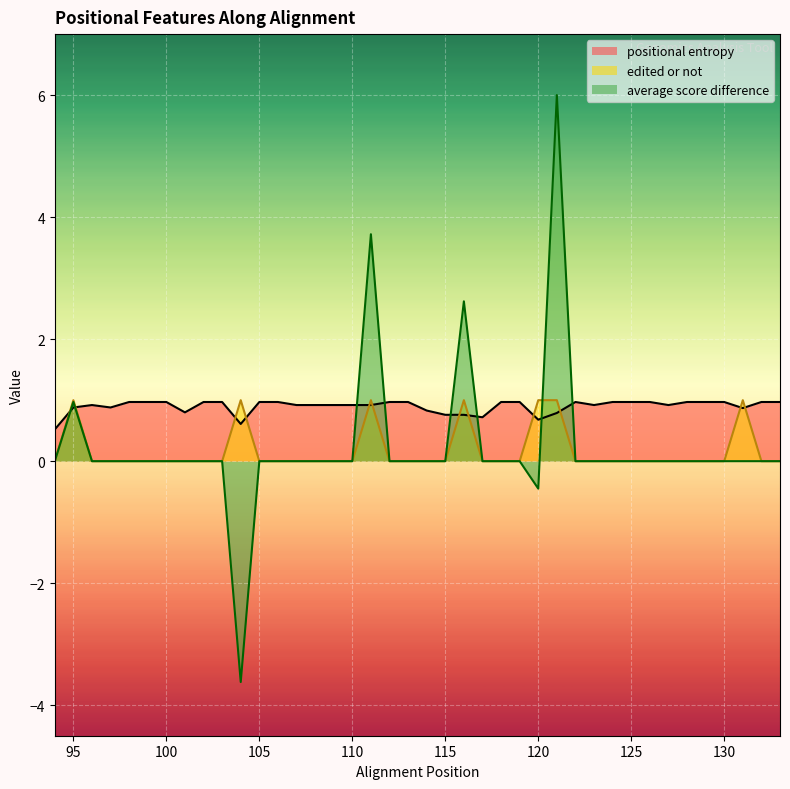

How many times do average score difference and edited or not cross each other?

1